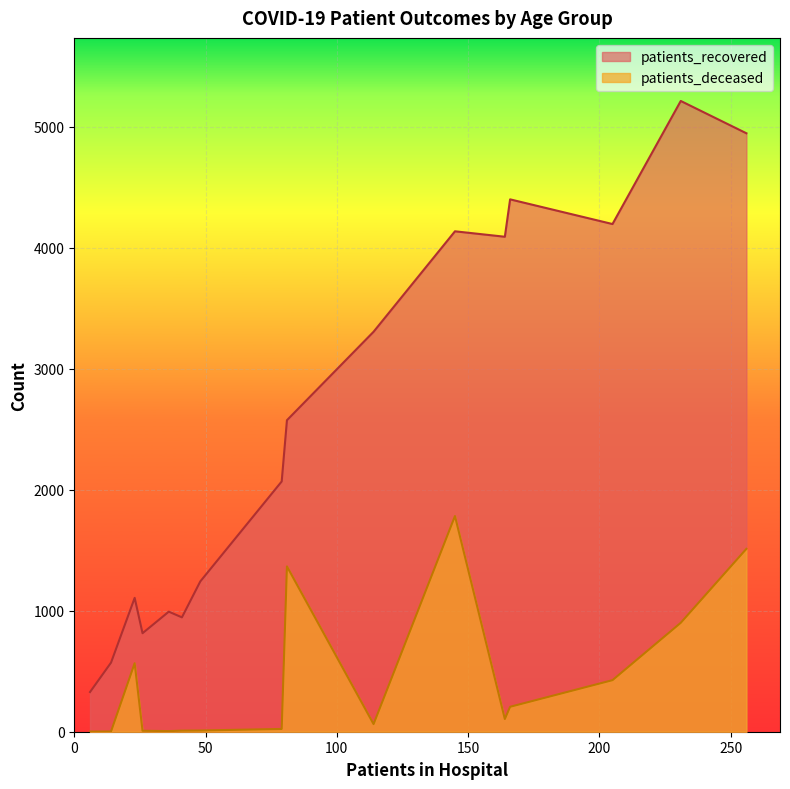

True or false: patients_recovered and patients_deceased intersect in this chart.

False